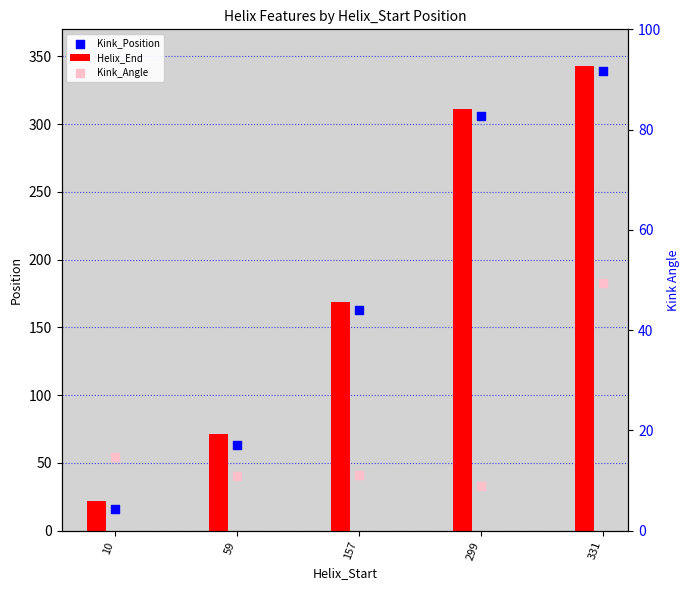

Which series has the largest total across all categories?

Helix_End